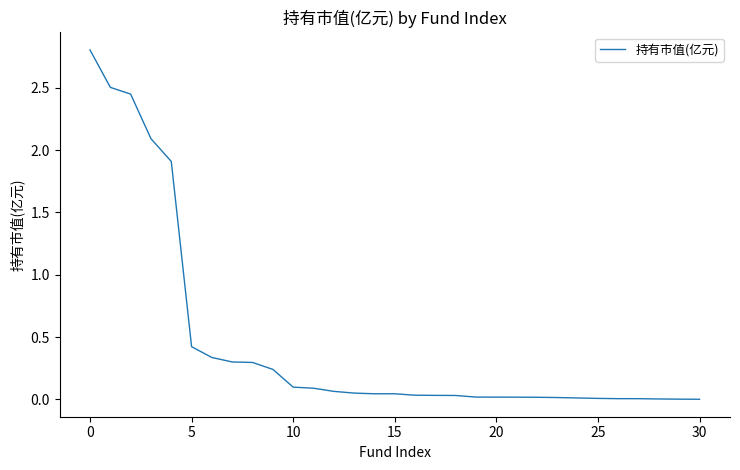

What is the maximum value shown in the chart?

2.8